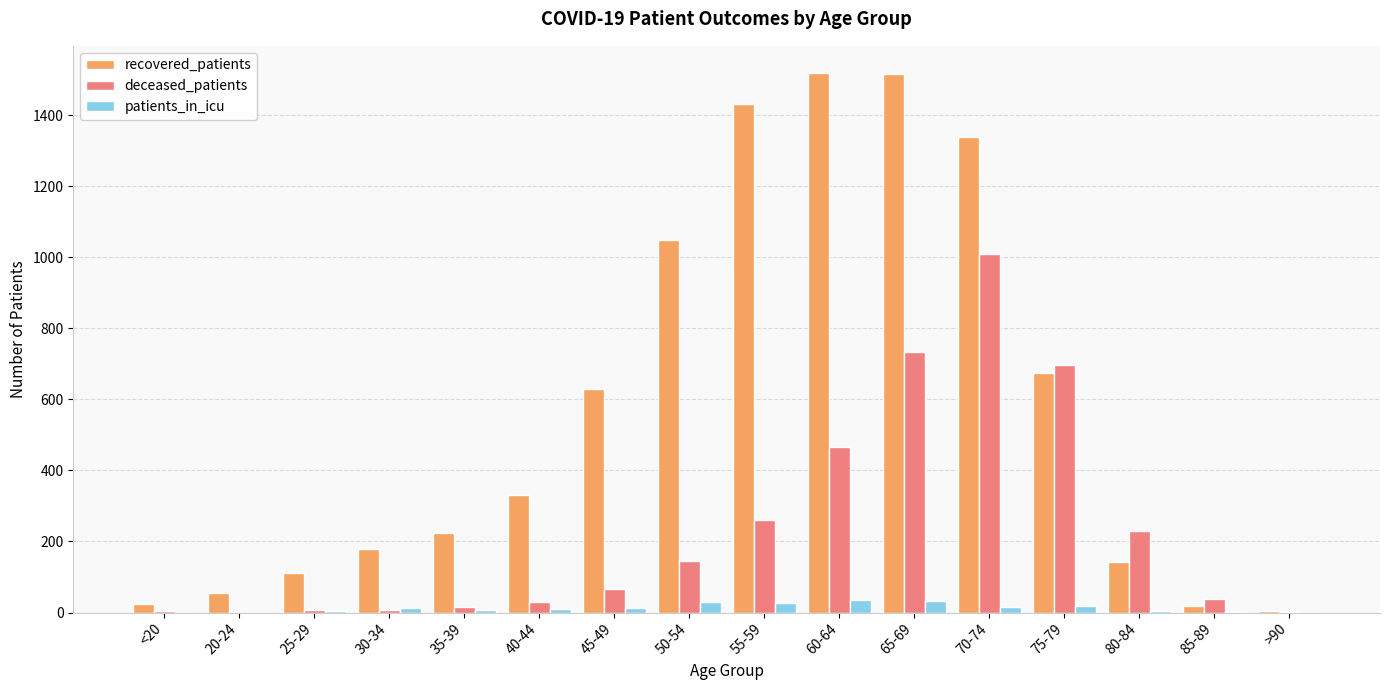

What is the maximum value for deceased_patients?

1010